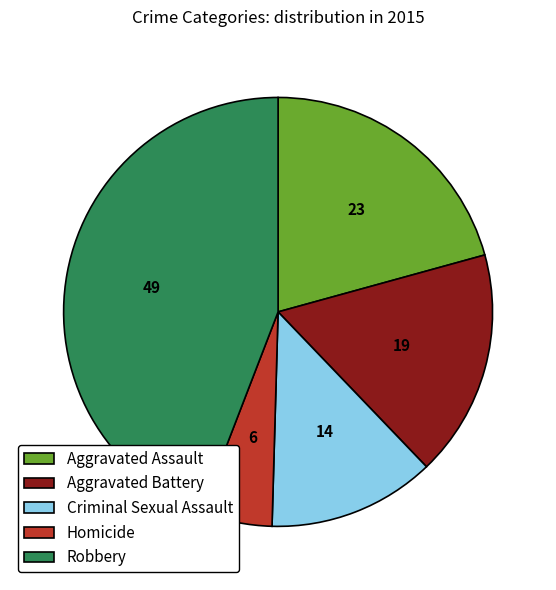

Which category has the smallest portion of the pie?

Homicide